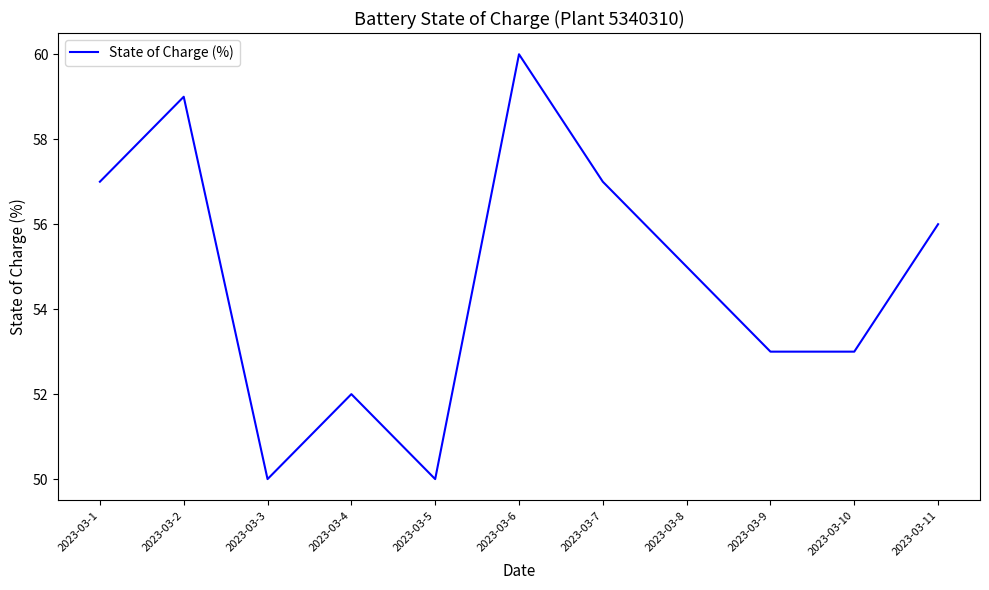

Reading right to left, what are all the values shown in this chart?

2023-03-11=56.0	2023-03-10=53.0	2023-03-9=53.0	2023-03-8=55.0	2023-03-7=57.0	2023-03-6=60.0	2023-03-5=50.0	2023-03-4=52.0	2023-03-3=50.0	2023-03-2=59.0	2023-03-1=57.0